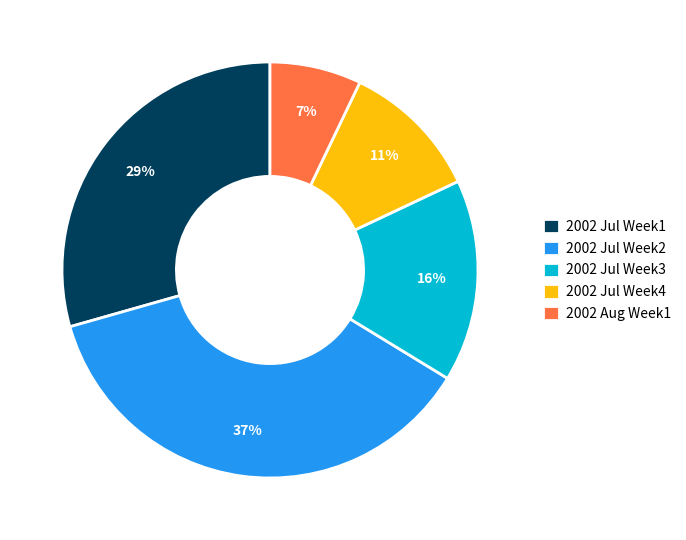

What is the ratio of the value at 2002 Jul Week2 to the value at 2002 Jul Week3?

2.3